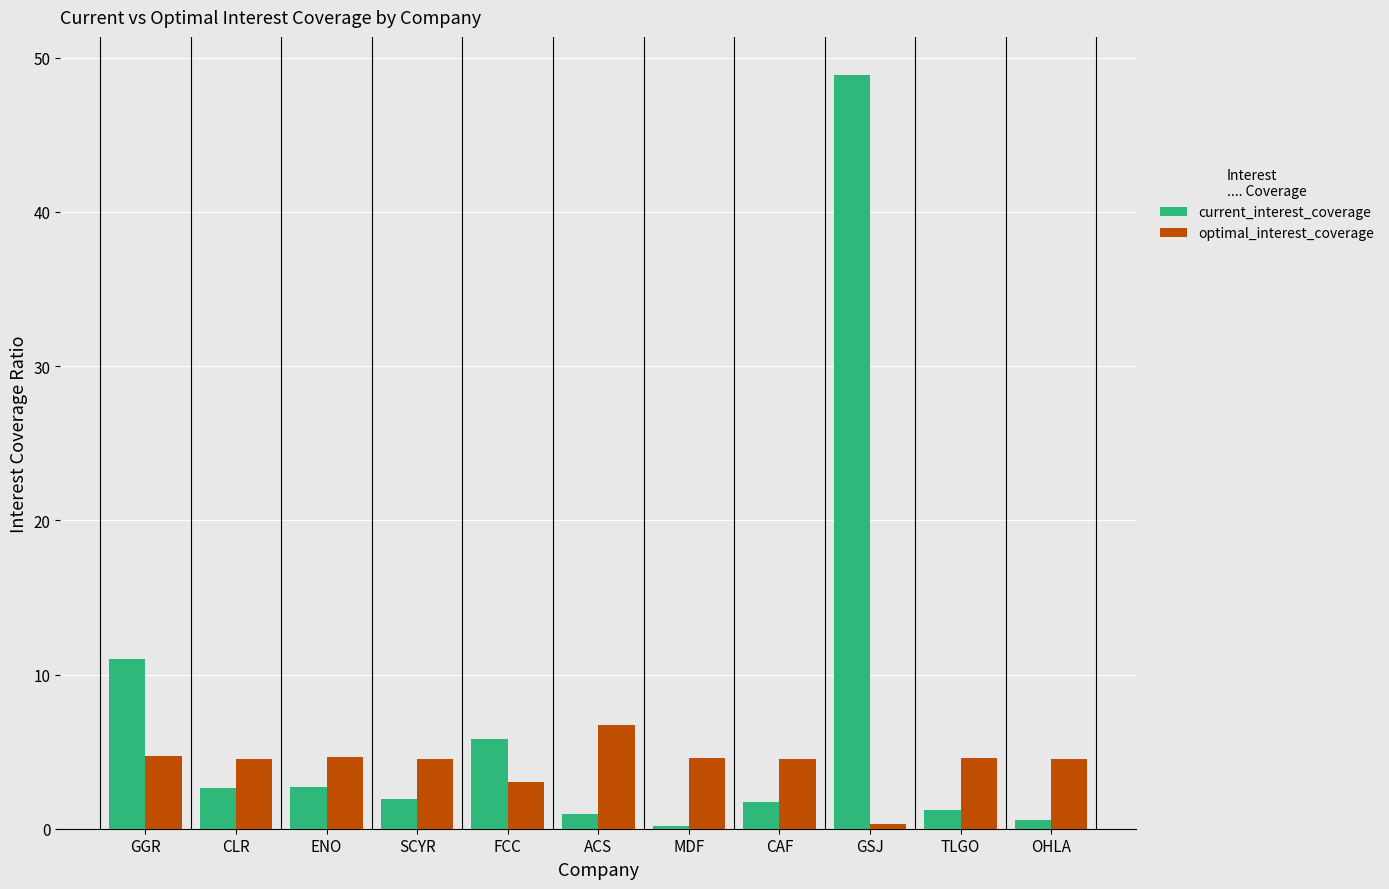

Where is current_interest_coverage nearest to the value 24?

GGR